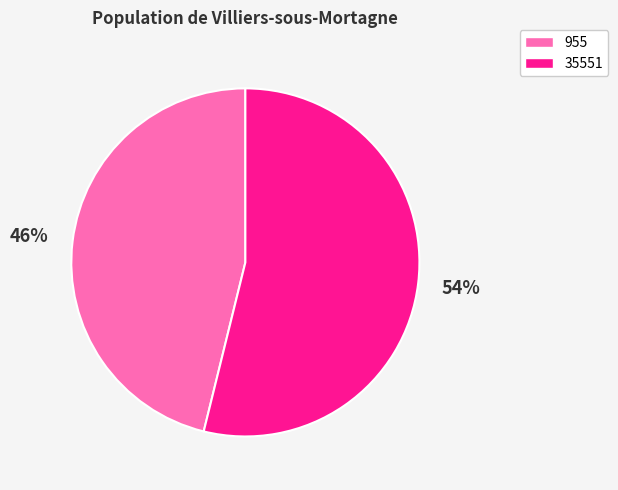

Approximately how many times larger is the value at 35551 compared to 955?

1.2